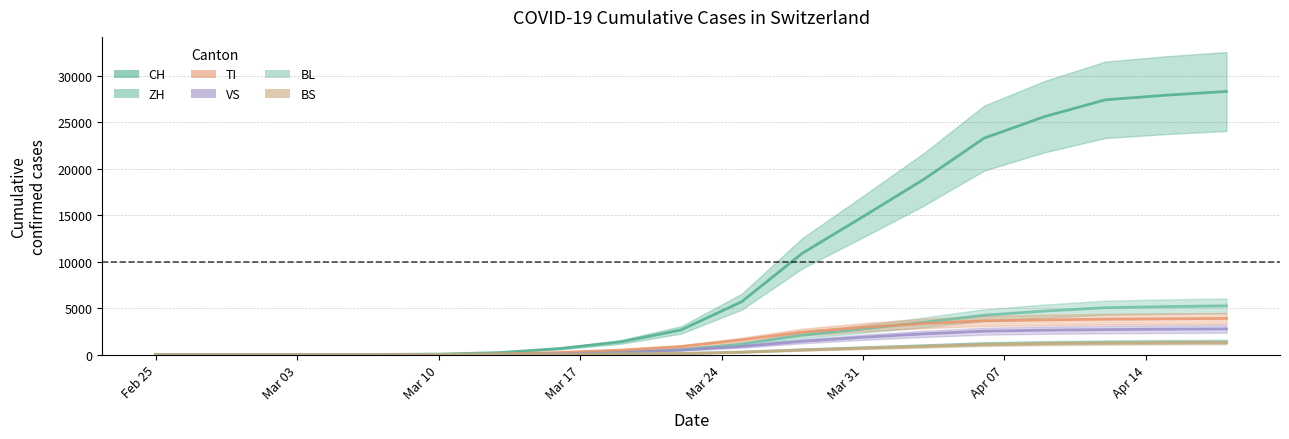

How many values in BL are above zero?

15